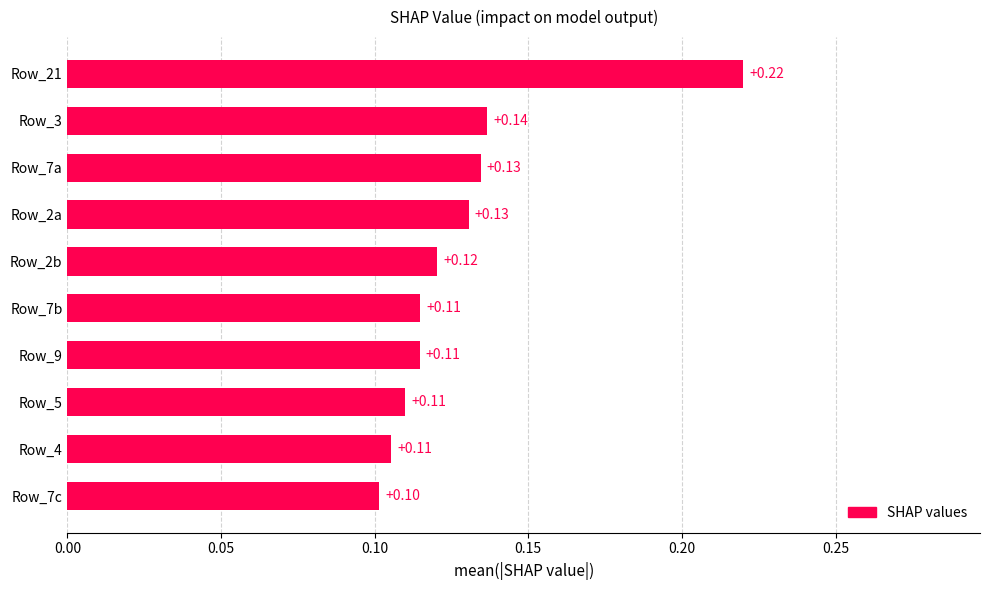

What is the change in value from Row_9 to Row_21?

+0.1